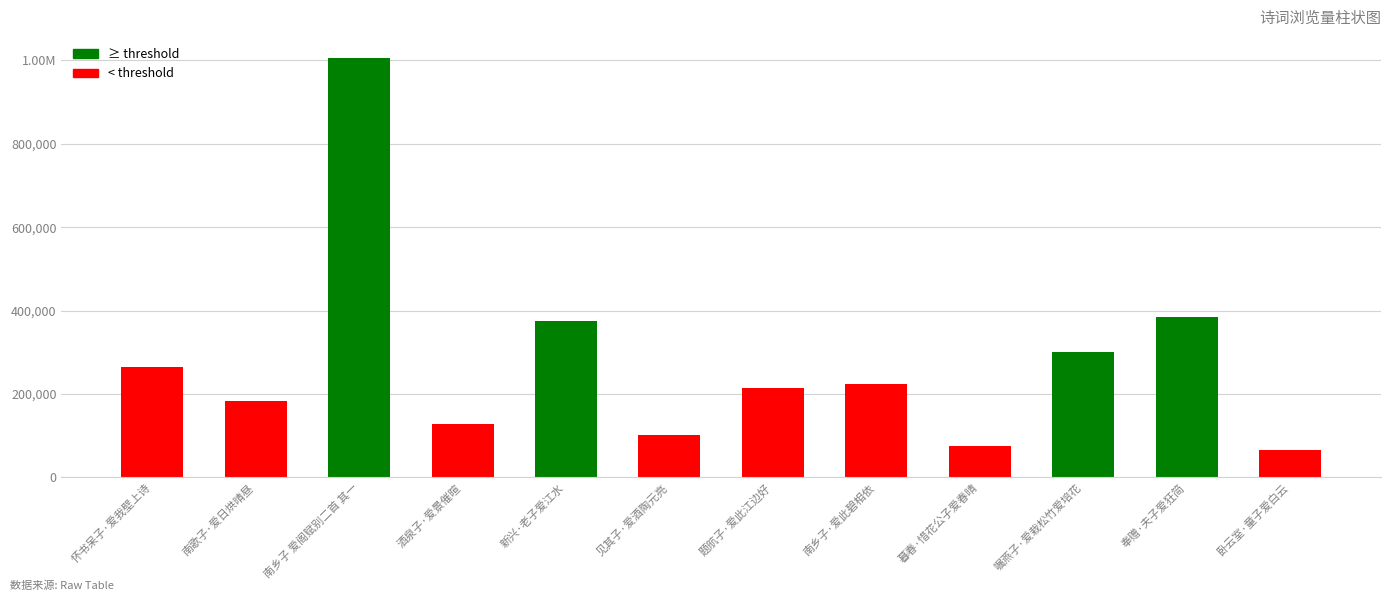

Is it true that the value at 南乡子·爱此碧相依 is 399904?

False